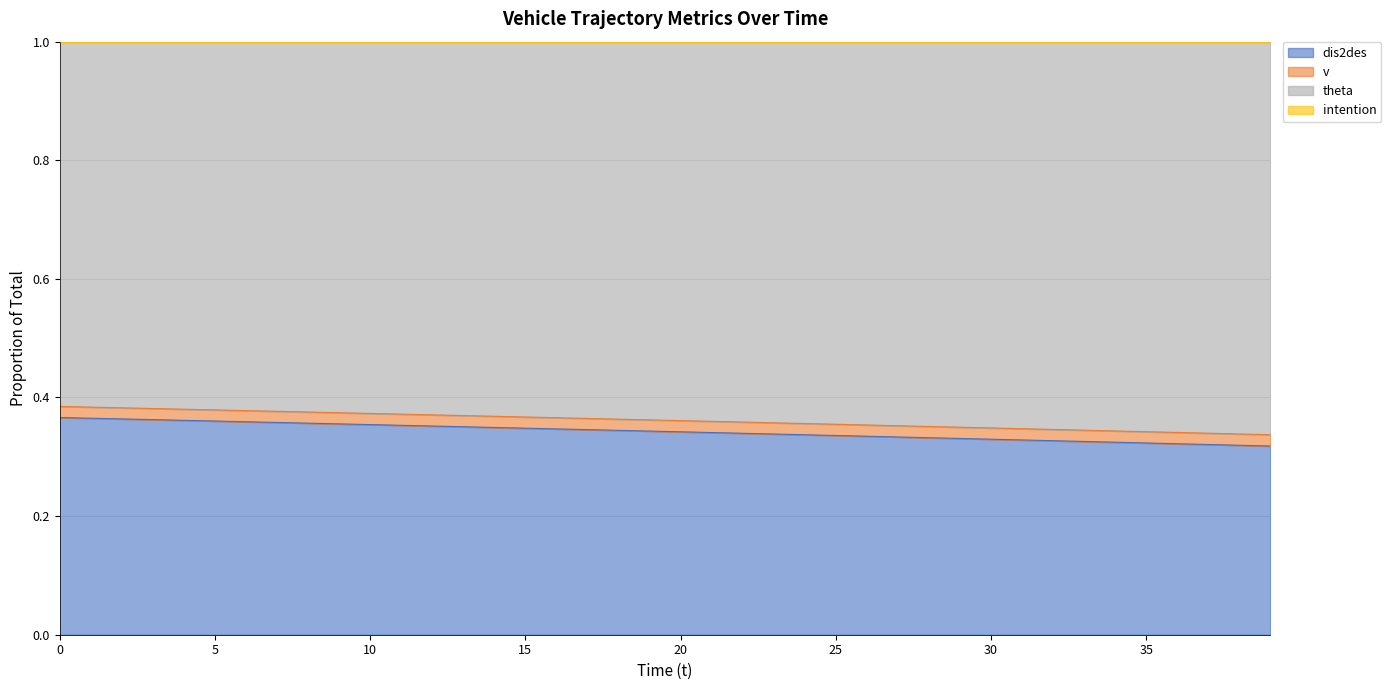

Count the v values in the range 0 to 1.

40